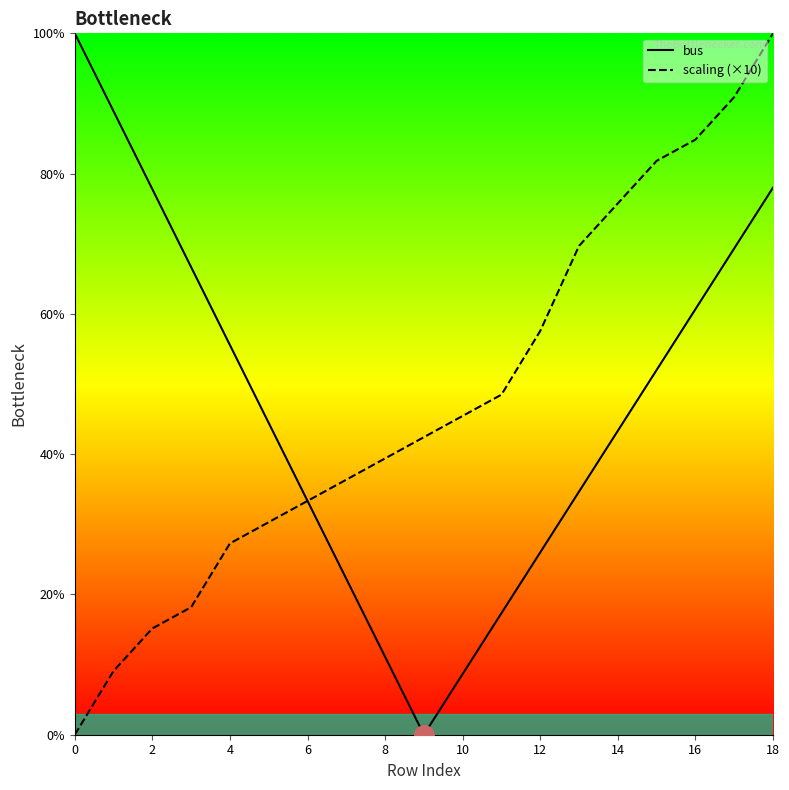

How many intersections are there between scaling (×10) and bus?

1